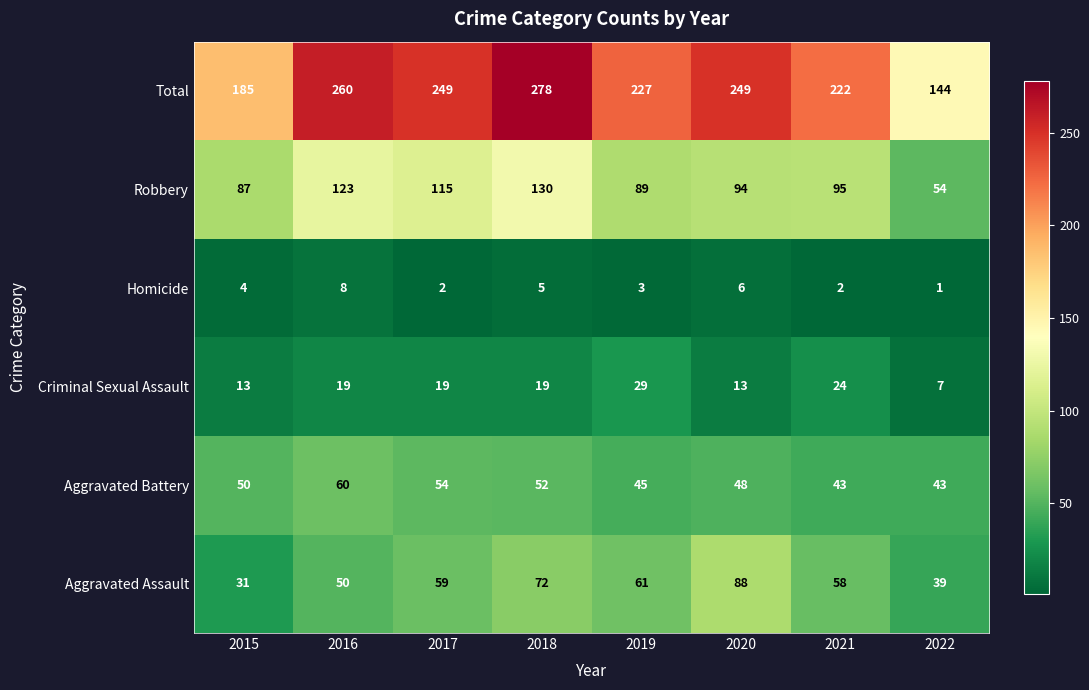

What is the sum of the Aggravated Battery values at 2017 and 2020?

102